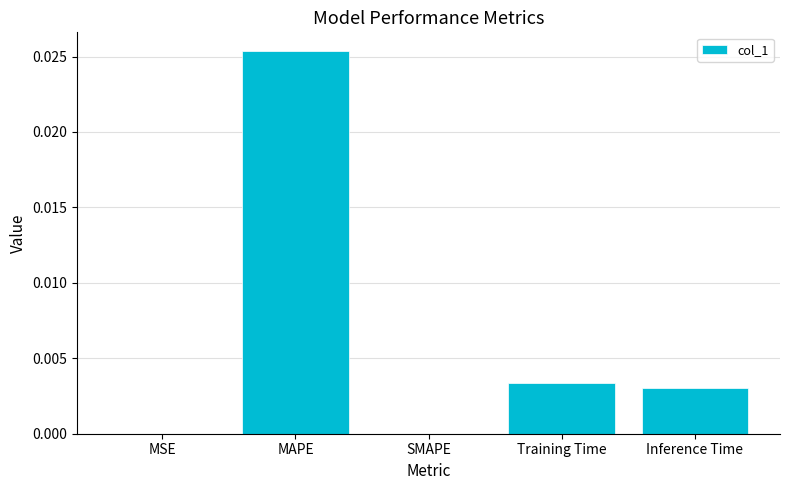

Does the chart contain stacked bars?

No